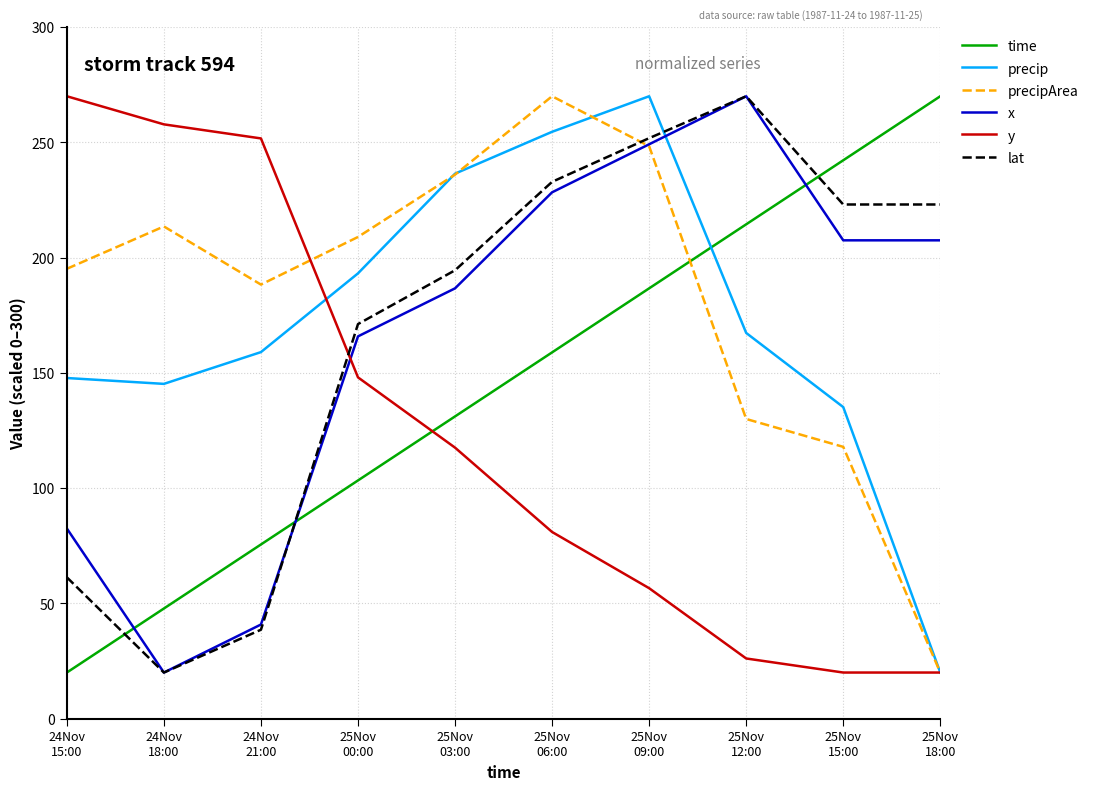

What is the difference between the maximum and minimum values in the time series?

250.0